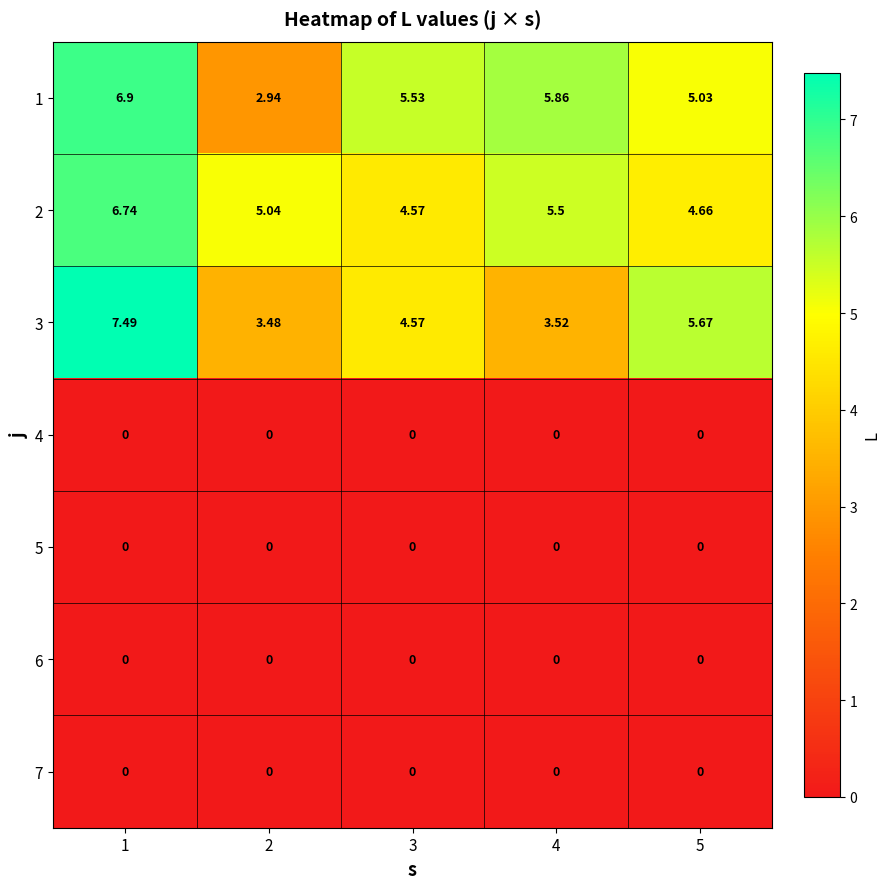

Is the value of 1 at 1 greater than the value of 4 at 5?

Yes